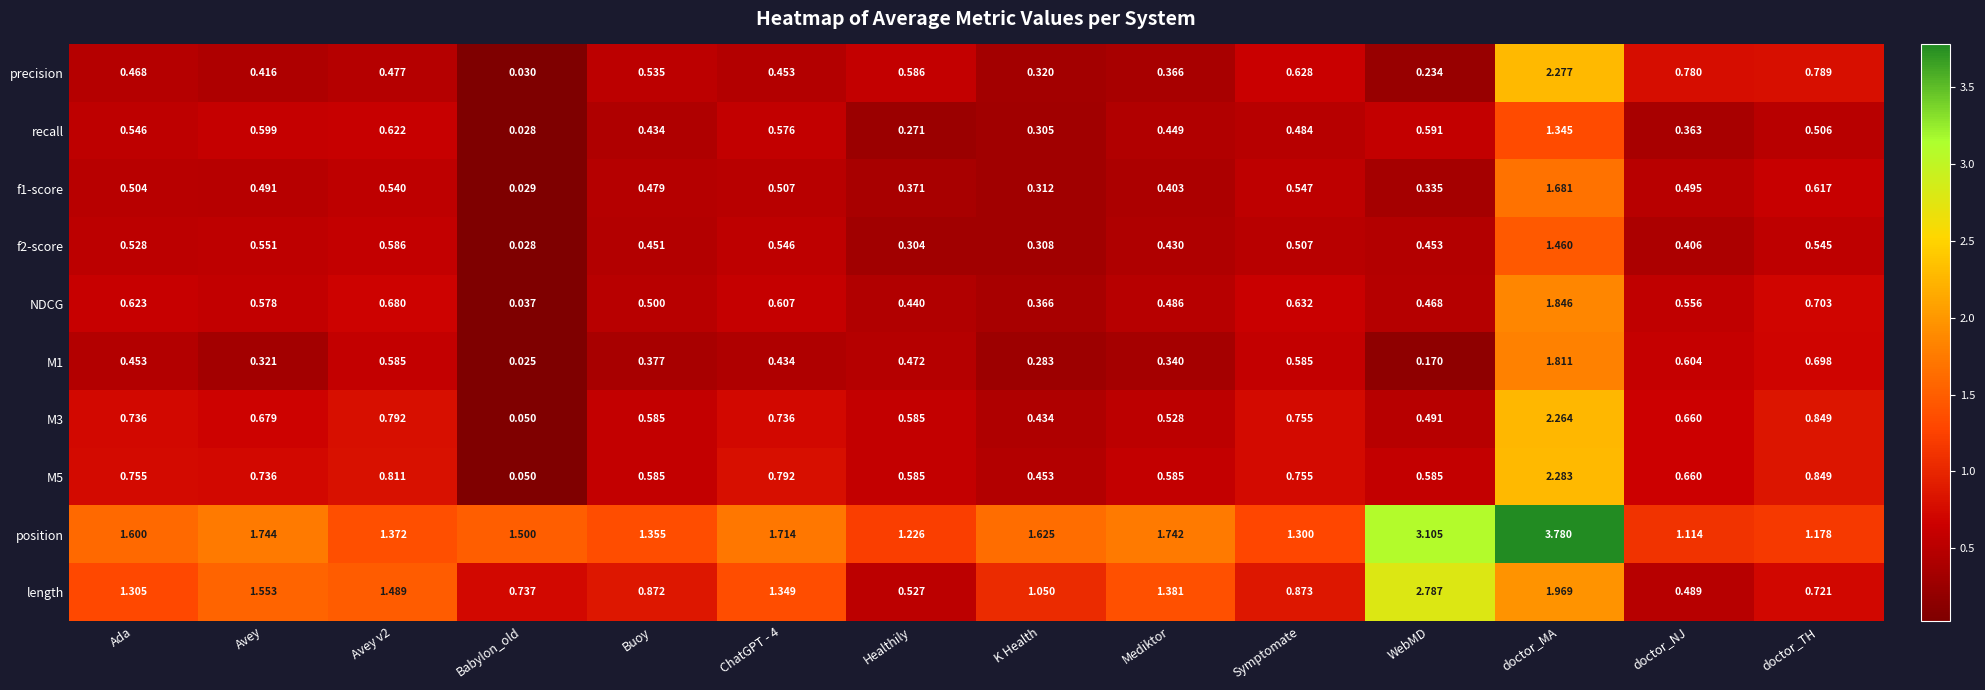

Which series changed the most between Avey v2 and Symptomate?

length